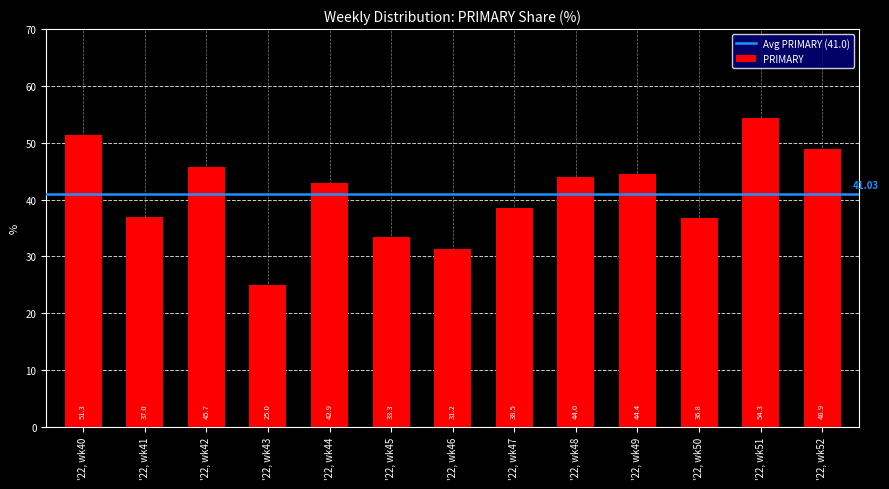

How many categories are shown in the chart?

13